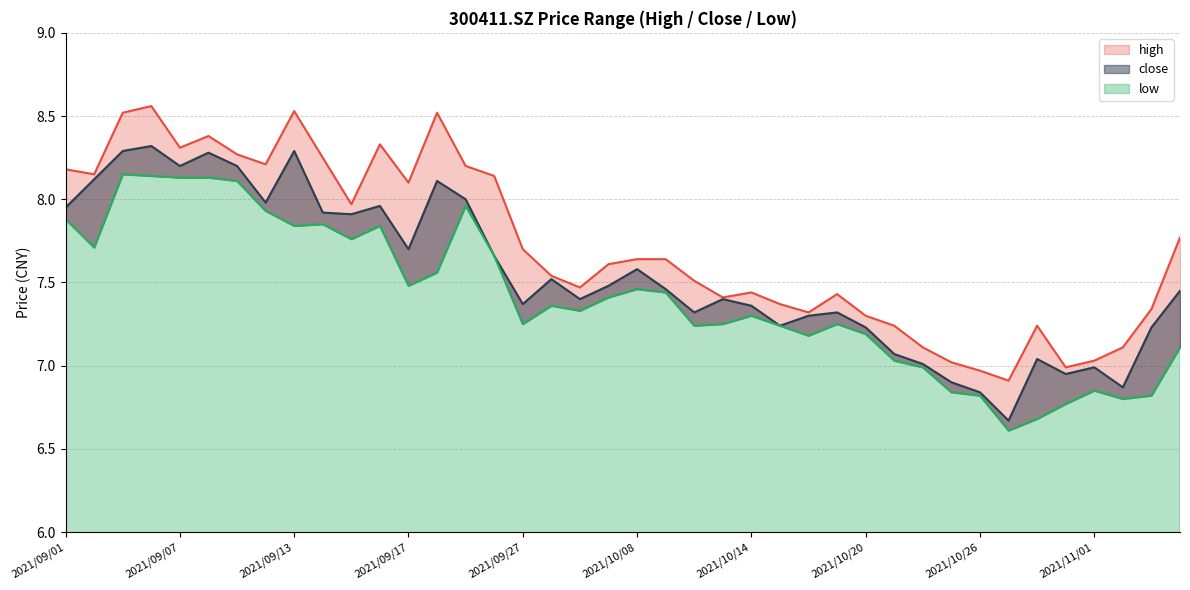

Is the value of low at 2021/09/10 greater than the value of close at 2021/09/22?

No